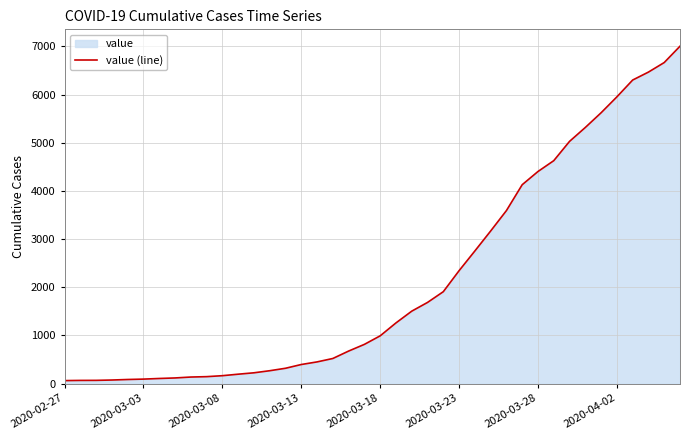

What is the sum of all values?

85740